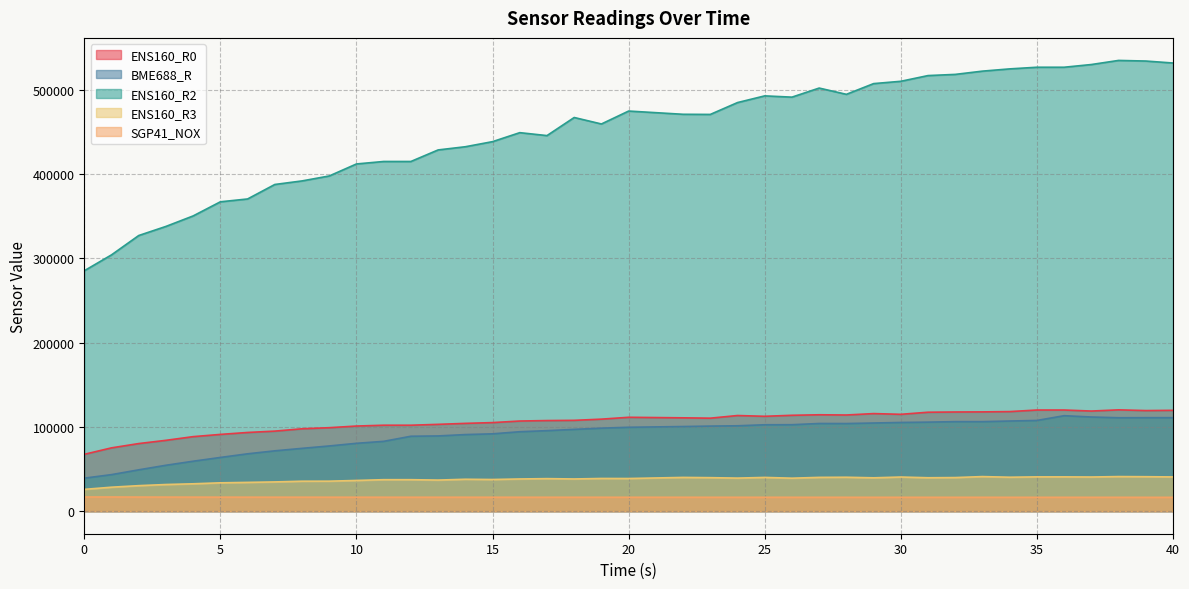

What is the lowest value of the SGP41_NOX series?

16427